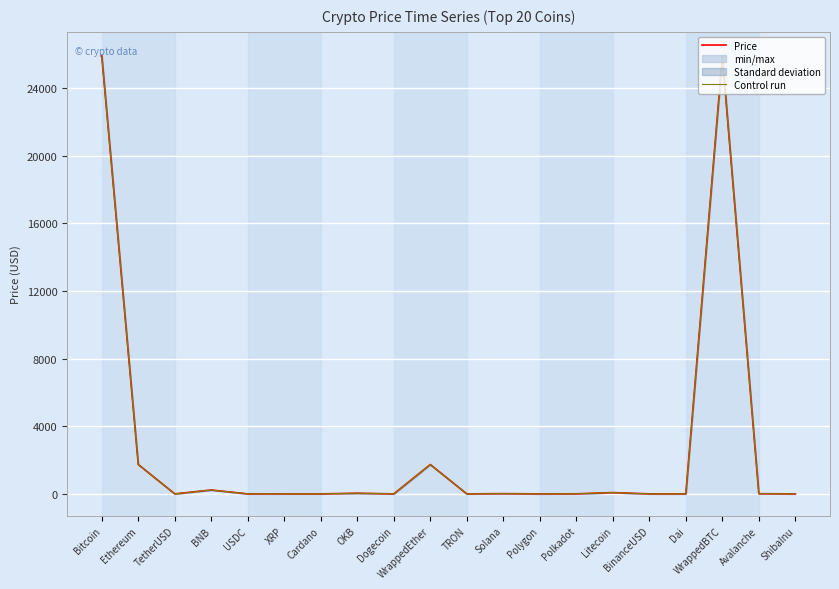

True or false: Price and Control run intersect in this chart.

False